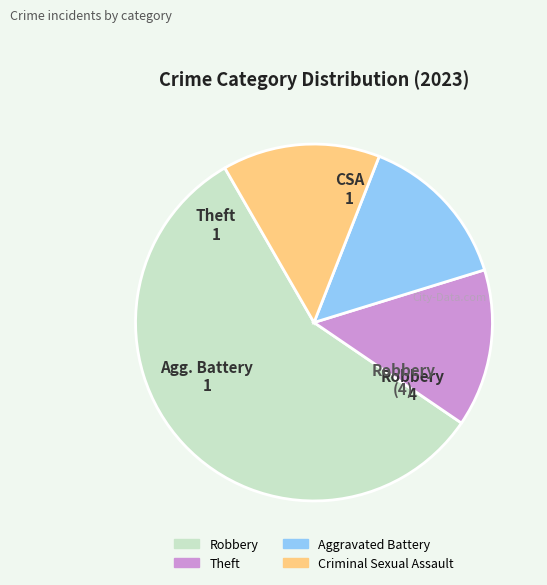

Does Robbery represent more than half of the total?

Yes